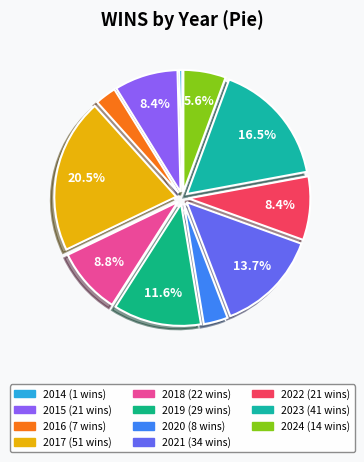

What percentage is the 2022 slice, to the nearest percent?

8%